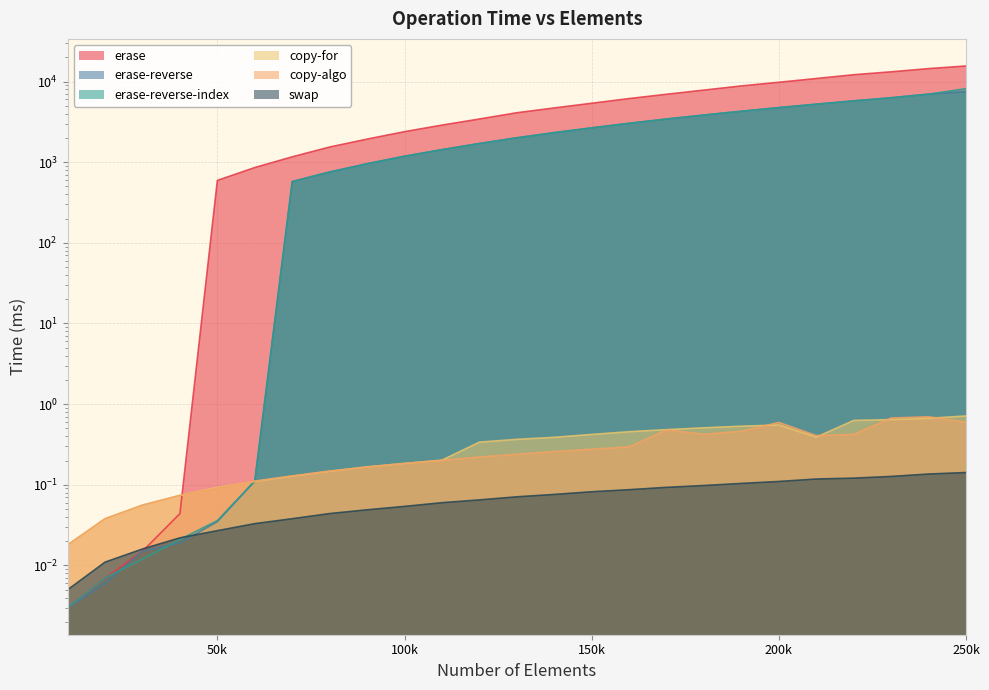

At which category is the sum across all series the highest?

250k